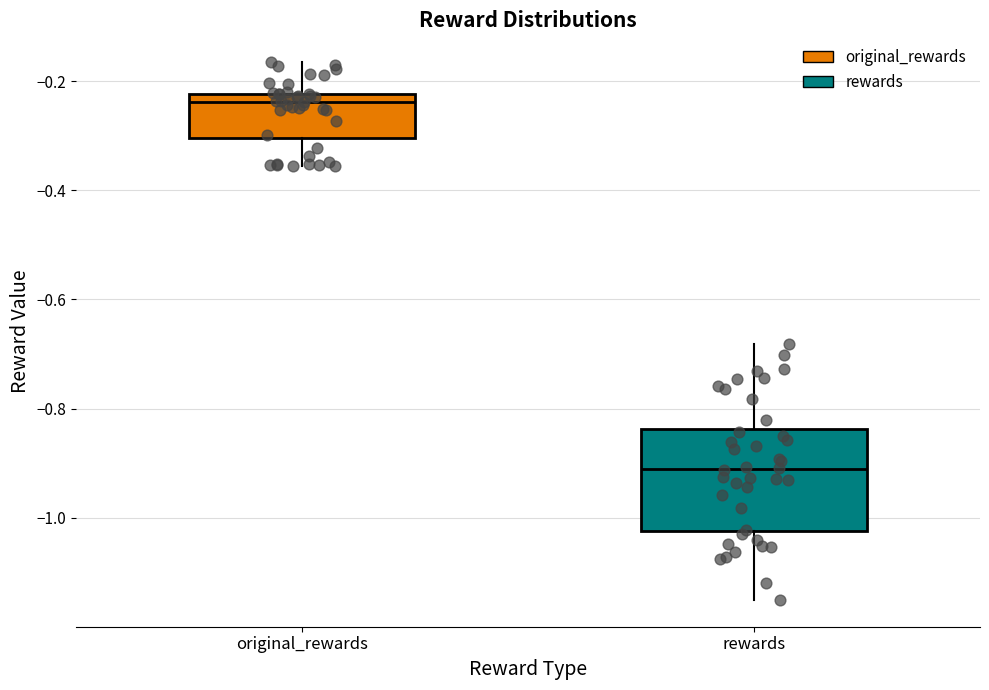

Reading left to right, transcribe this box plot: for each box, give where its median line is, the range the box spans, and where its two whiskers end, as read against the y-axis. The values are not printed on the chart, so give them approximately, as read against the axis.

original_rewards: median -0.24, box -0.30 to -0.22, whiskers -0.36 to -0.16
rewards: median -0.92, box -1.02 to -0.84, whiskers -1.16 to -0.68